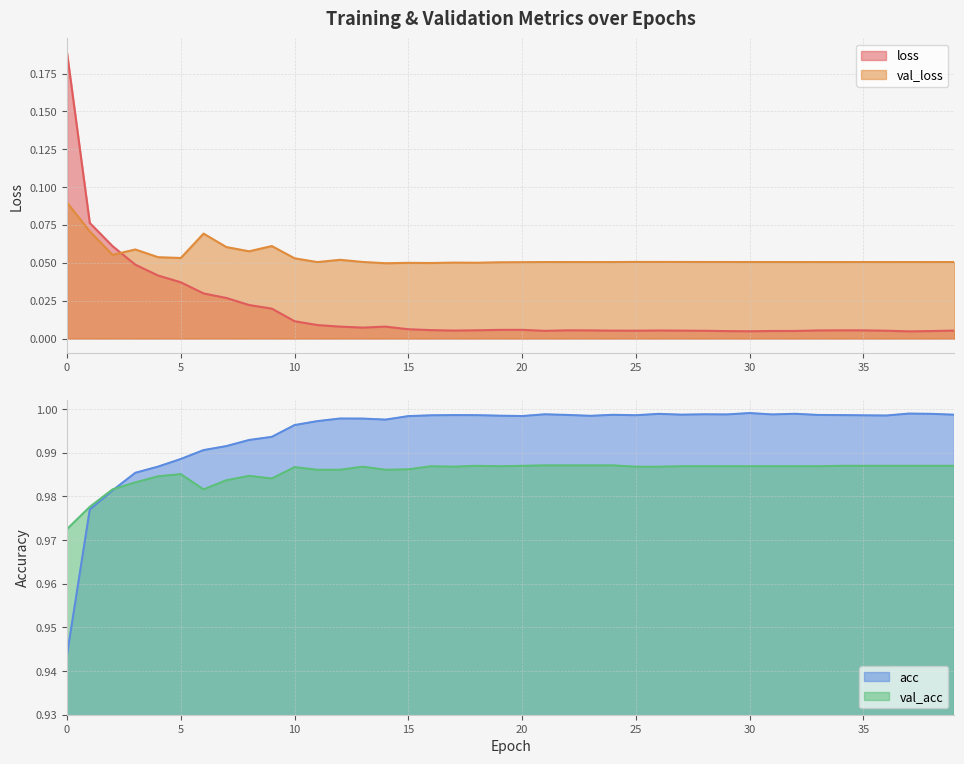

Does the chart have visible grid lines?

Yes